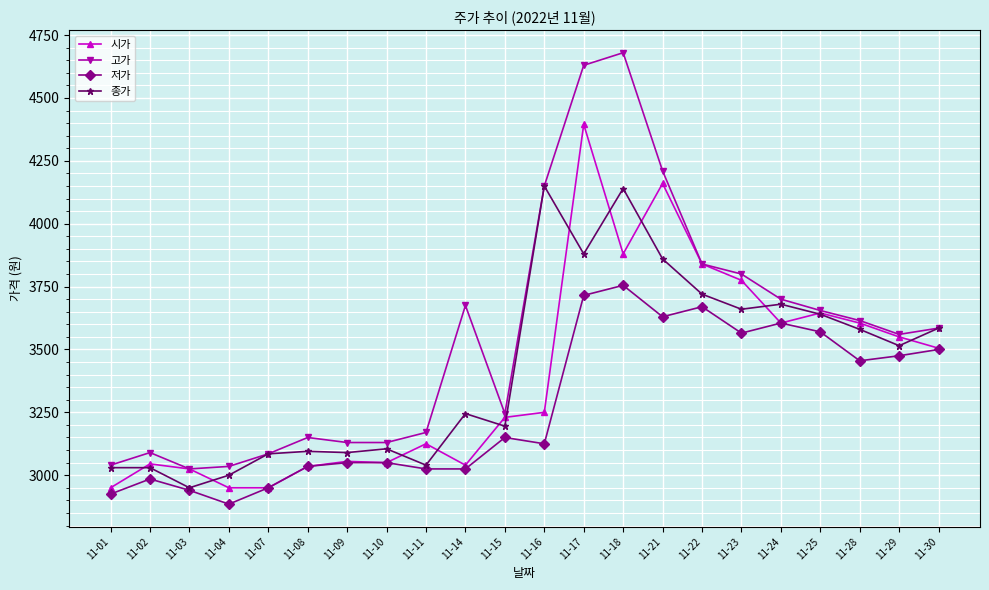

Which series has the widest spread of values?

고가